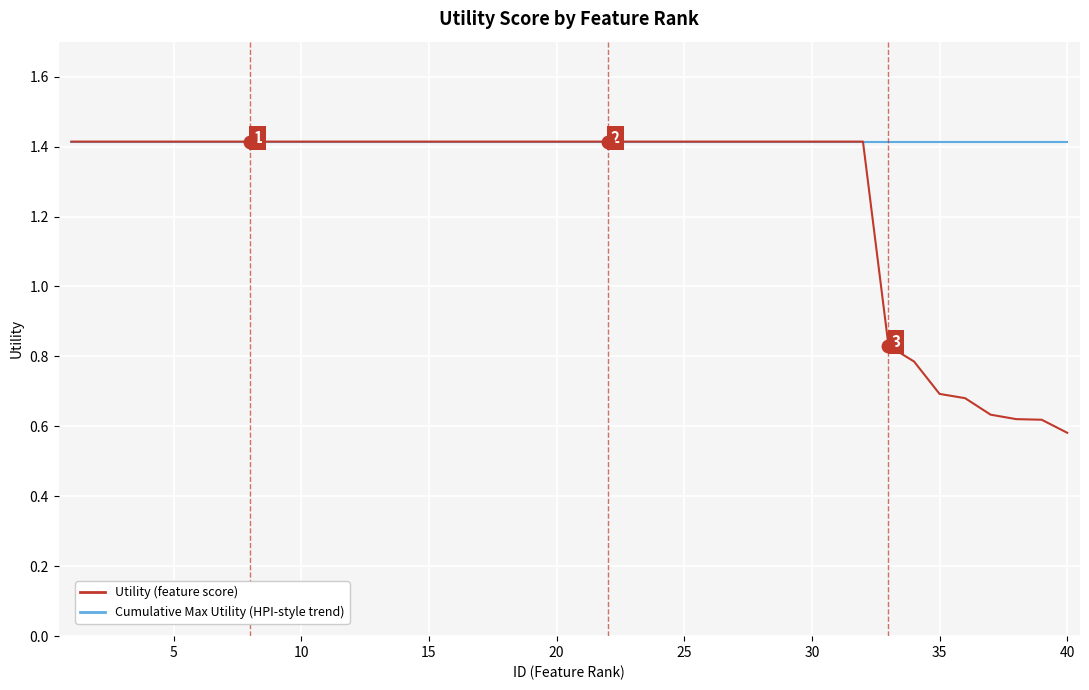

Rank the series by their average value, from highest to lowest.

Cumulative Max Utility (HPI-style trend), Utility (feature score)